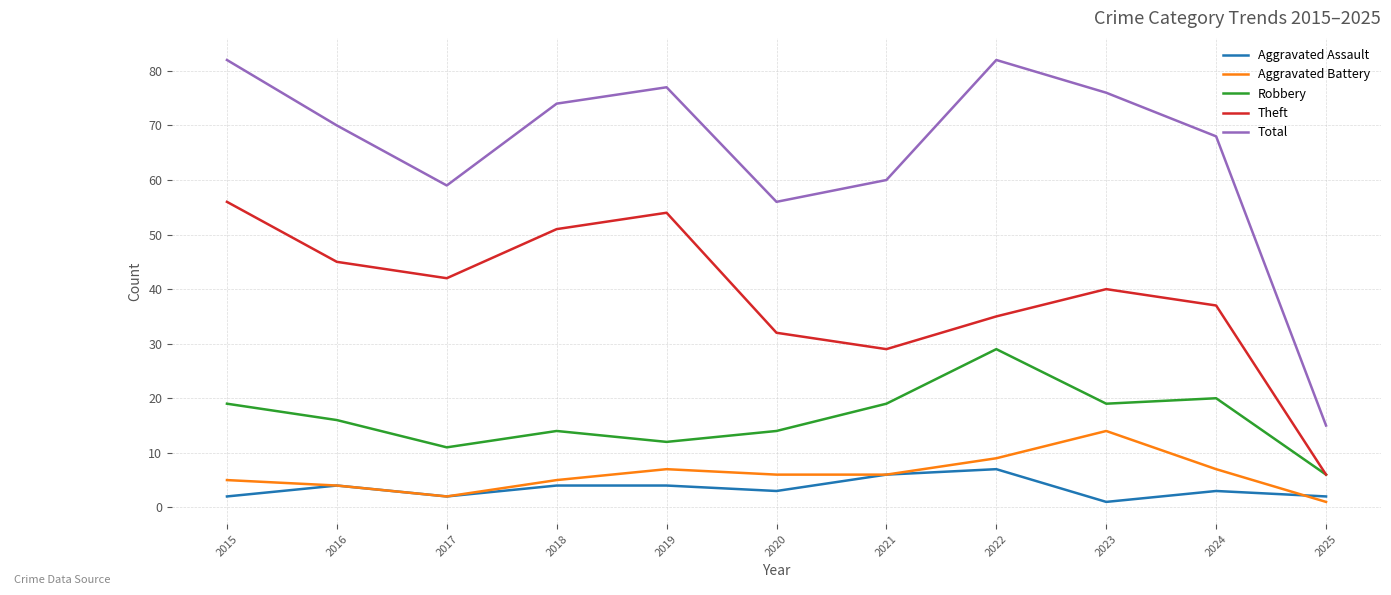

Rank the series by their maximum value, from lowest to highest.

Aggravated Assault, Aggravated Battery, Robbery, Theft, Total